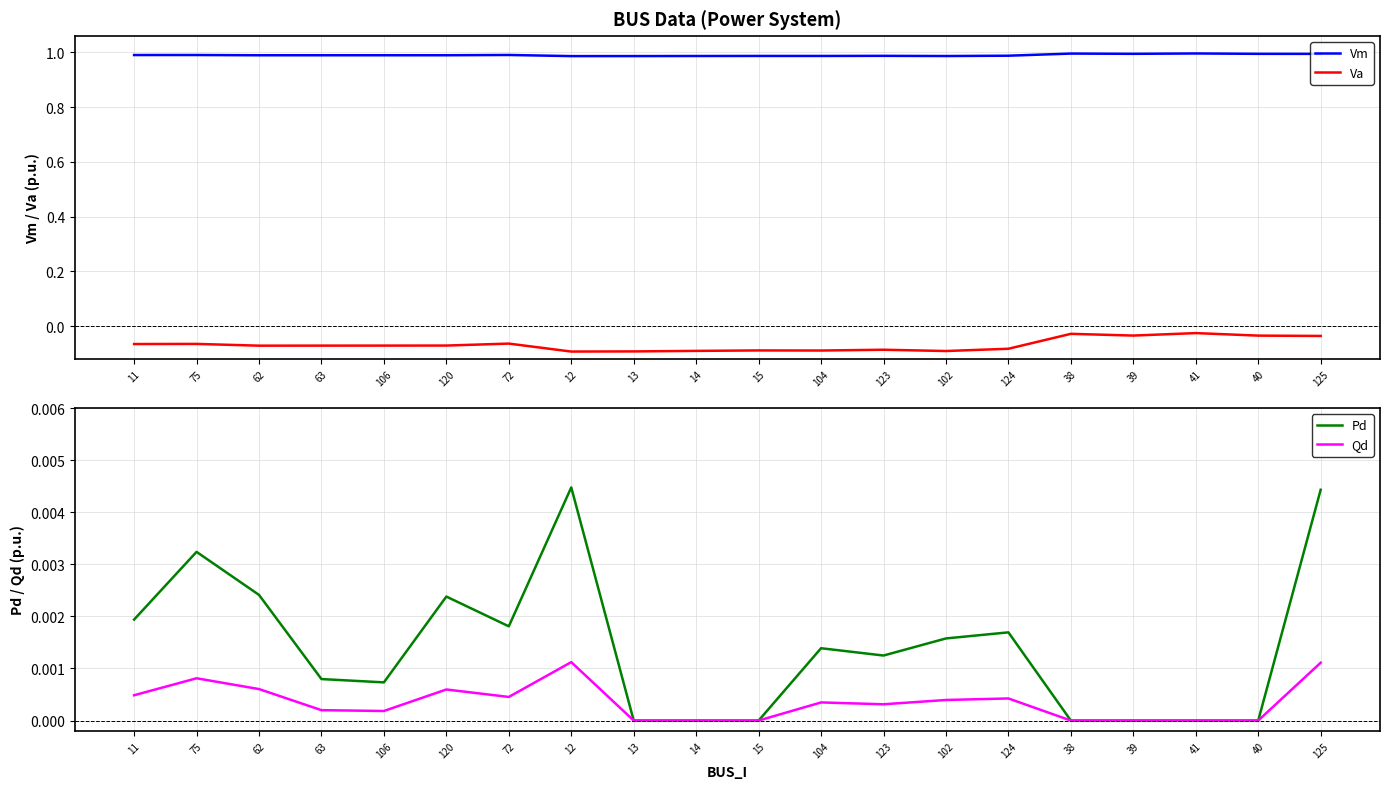

At which category does Vm reach its first local valley?

62